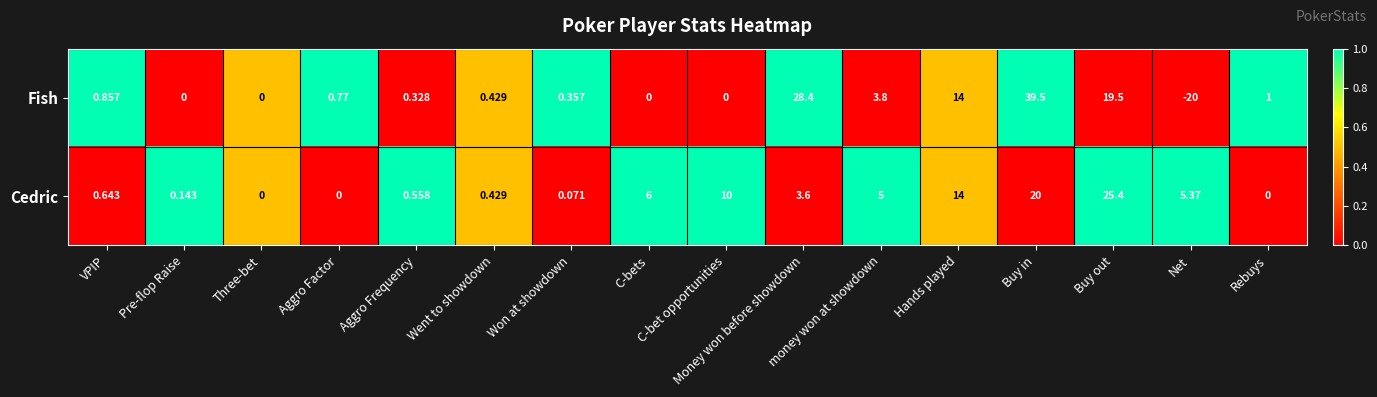

Count the number of data series in this chart.

2